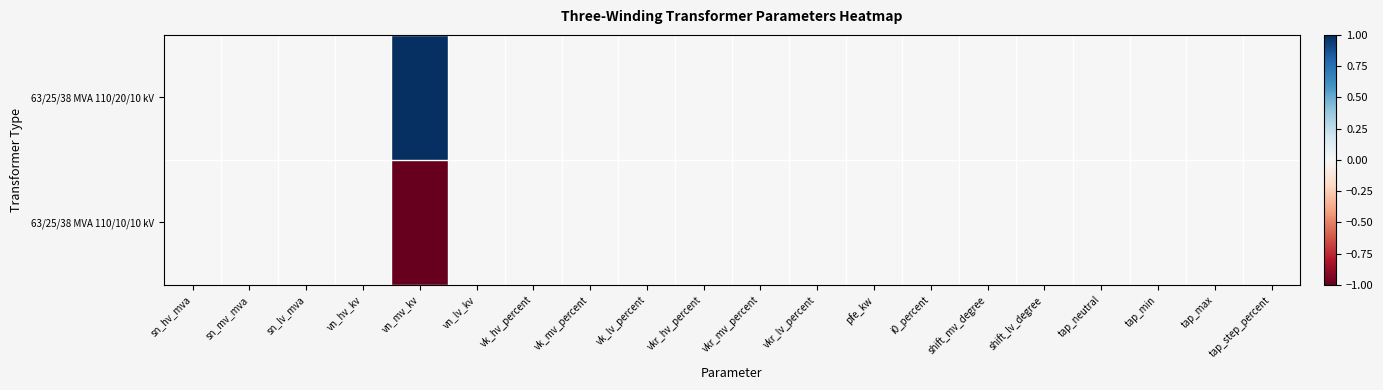

Reading left to right, what are all the values shown in this chart?

63/25/38 MVA 110/20/10 kV: sn_hv_mva=0.0	sn_mv_mva=0.0	sn_lv_mva=0.0	vn_hv_kv=0.0	vn_mv_kv=1.0	vn_lv_kv=0.0	vk_hv_percent=0.0	vk_mv_percent=0.0	vk_lv_percent=0.0	vkr_hv_percent=0.0	vkr_mv_percent=0.0	vkr_lv_percent=0.0	pfe_kw=0.0	i0_percent=0.0	shift_mv_degree=0.0	shift_lv_degree=0.0	tap_neutral=0.0	tap_min=0.0	tap_max=0.0	tap_step_percent=0.0
63/25/38 MVA 110/10/10 kV: sn_hv_mva=0.0	sn_mv_mva=0.0	sn_lv_mva=0.0	vn_hv_kv=0.0	vn_mv_kv=-1.0	vn_lv_kv=0.0	vk_hv_percent=0.0	vk_mv_percent=0.0	vk_lv_percent=0.0	vkr_hv_percent=0.0	vkr_mv_percent=0.0	vkr_lv_percent=0.0	pfe_kw=0.0	i0_percent=0.0	shift_mv_degree=0.0	shift_lv_degree=0.0	tap_neutral=0.0	tap_min=0.0	tap_max=0.0	tap_step_percent=0.0